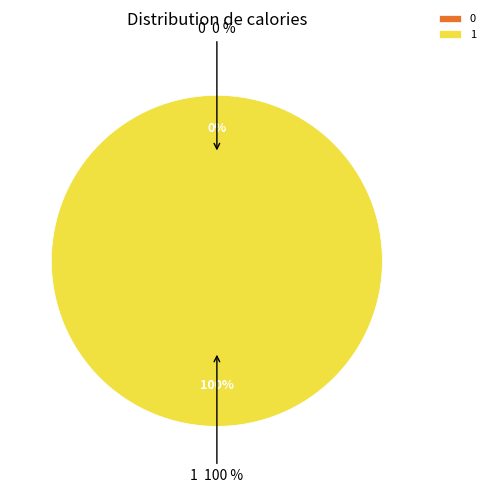

Is it true that 1 is 100% of the pie?

True